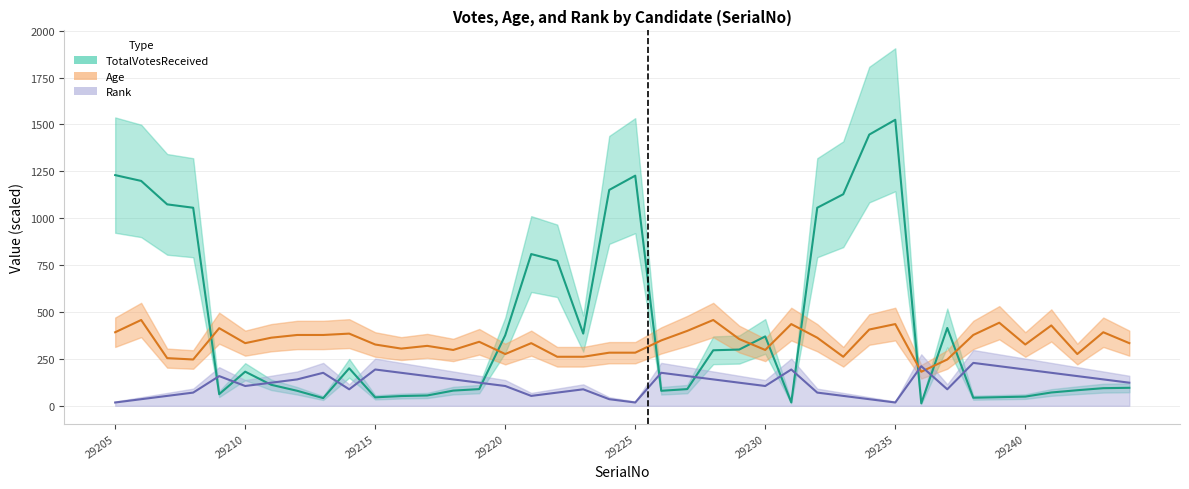

At which category is the sum across all series the highest?

29235